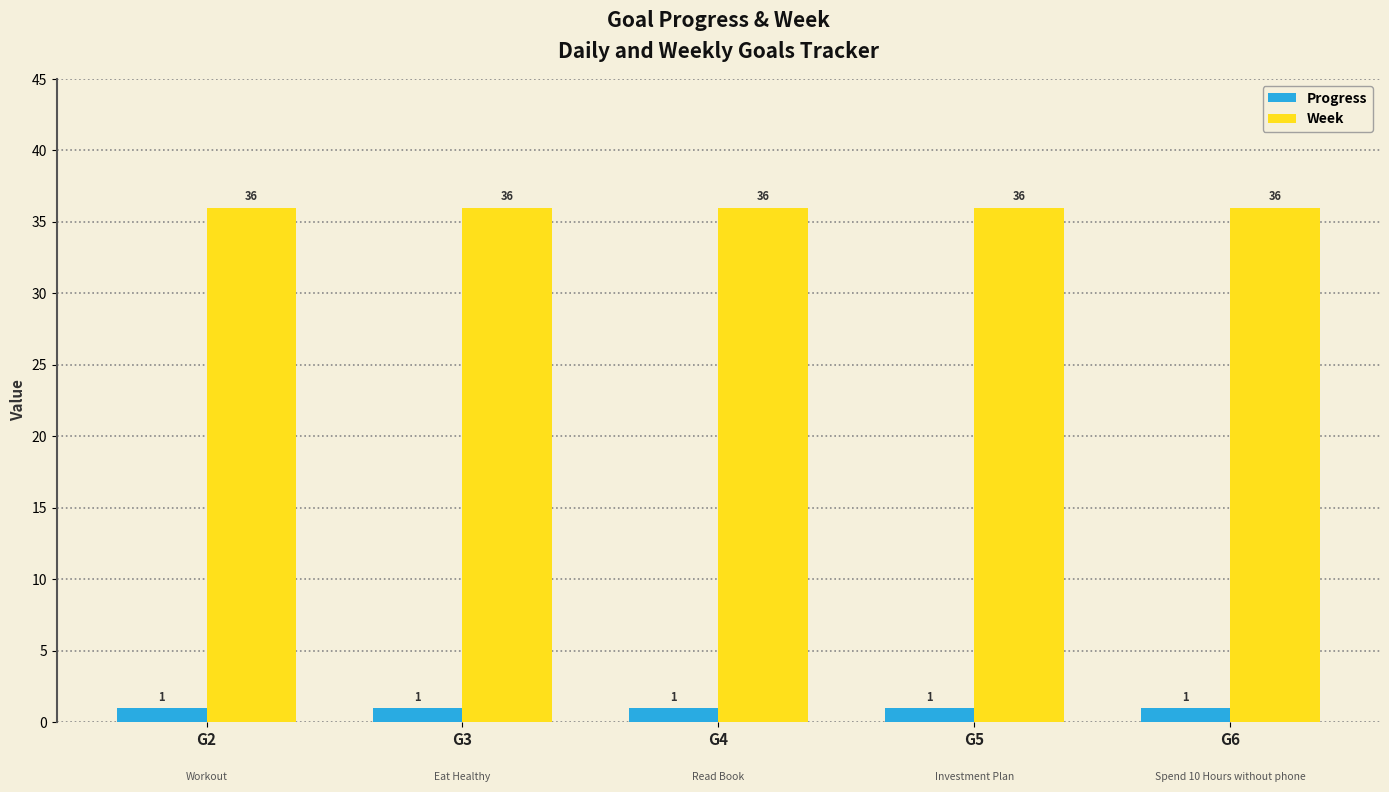

Reading left to right, what are all the values shown in this chart?

Progress: G2=1	G3=1	G4=1	G5=1	G6=1
Week: G2=36	G3=36	G4=36	G5=36	G6=36